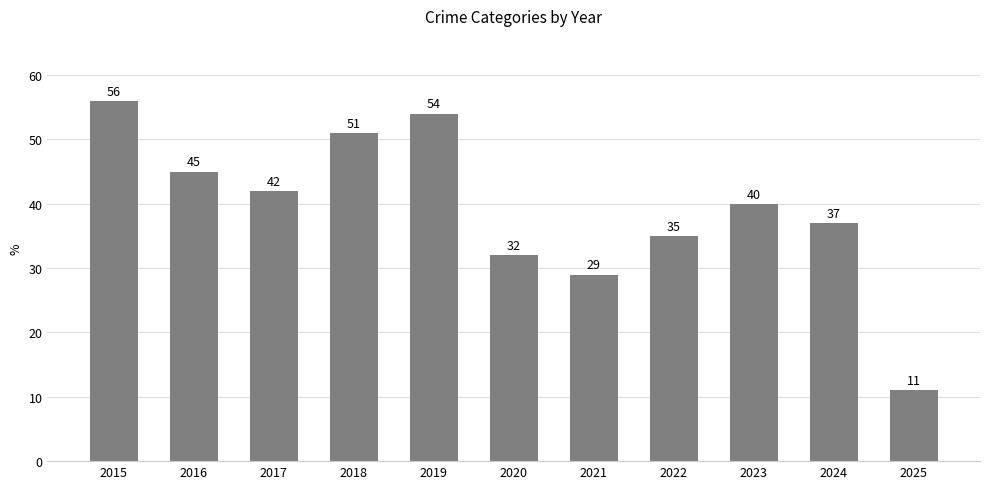

Does the chart contain stacked bars?

No